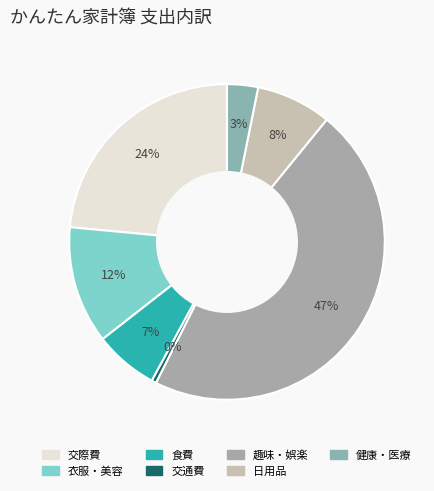

To the nearest percent, what is the combined percentage of 食費 and 交通費?

7%